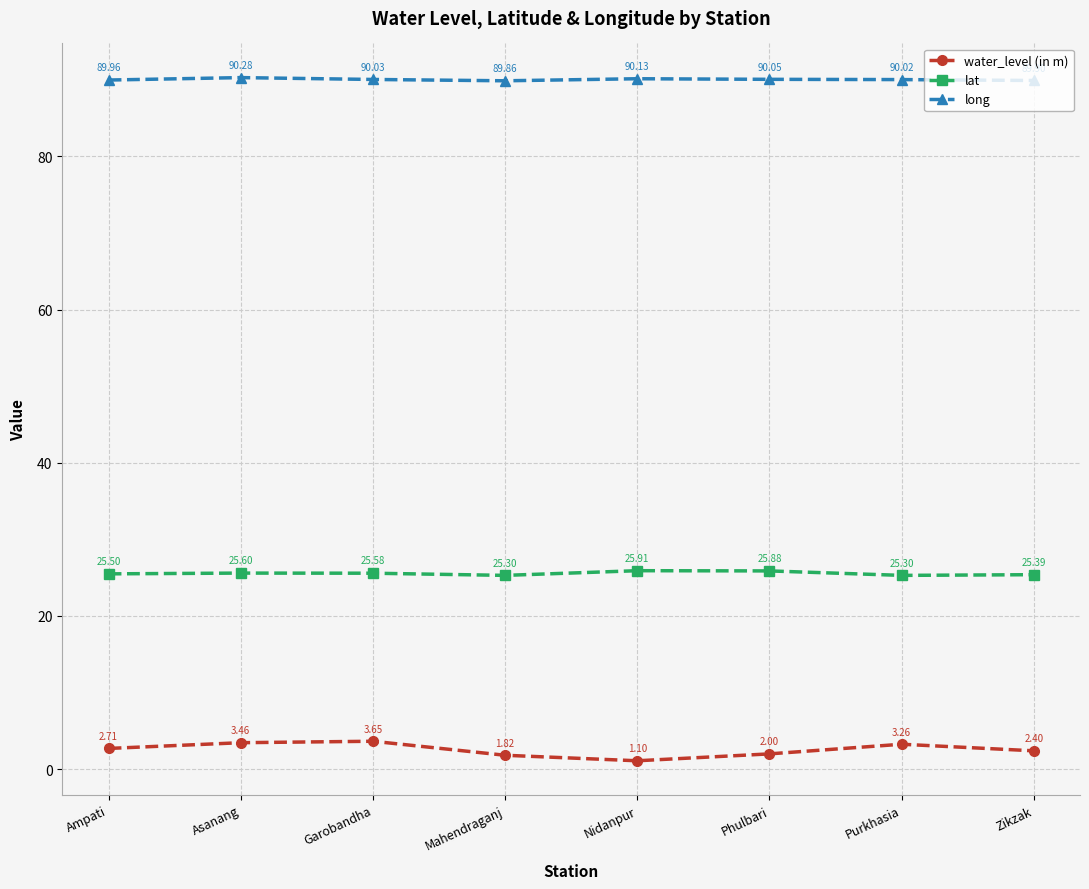

How many interior local valleys does the lat series have?

2